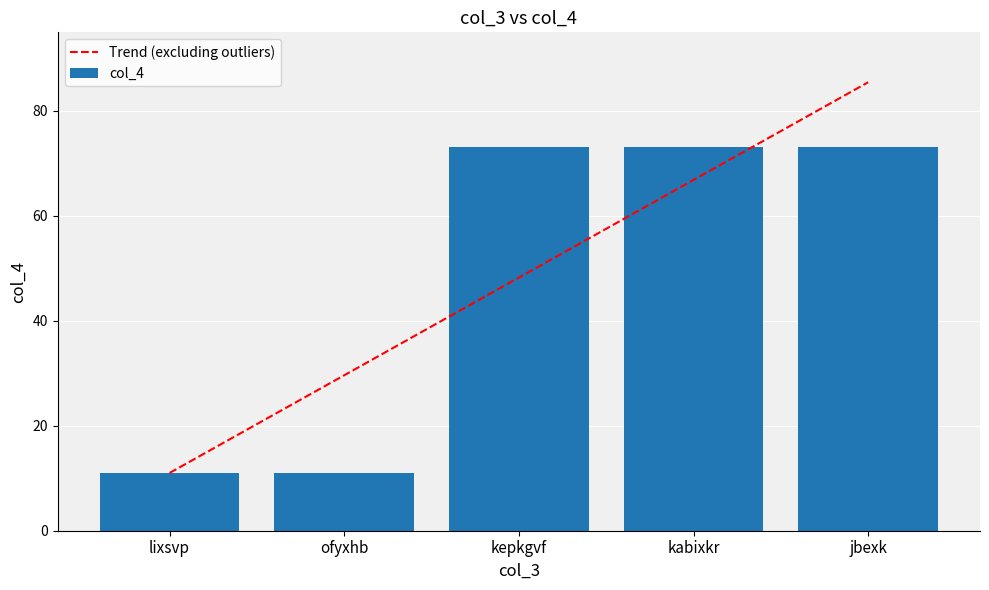

Reading left to right, what are all the values shown in this chart?

Trend (excluding outliers): 11.0	29.6	48.2	66.8	85.4
col_4: 11.0	11.0	73.0	73.0	73.0